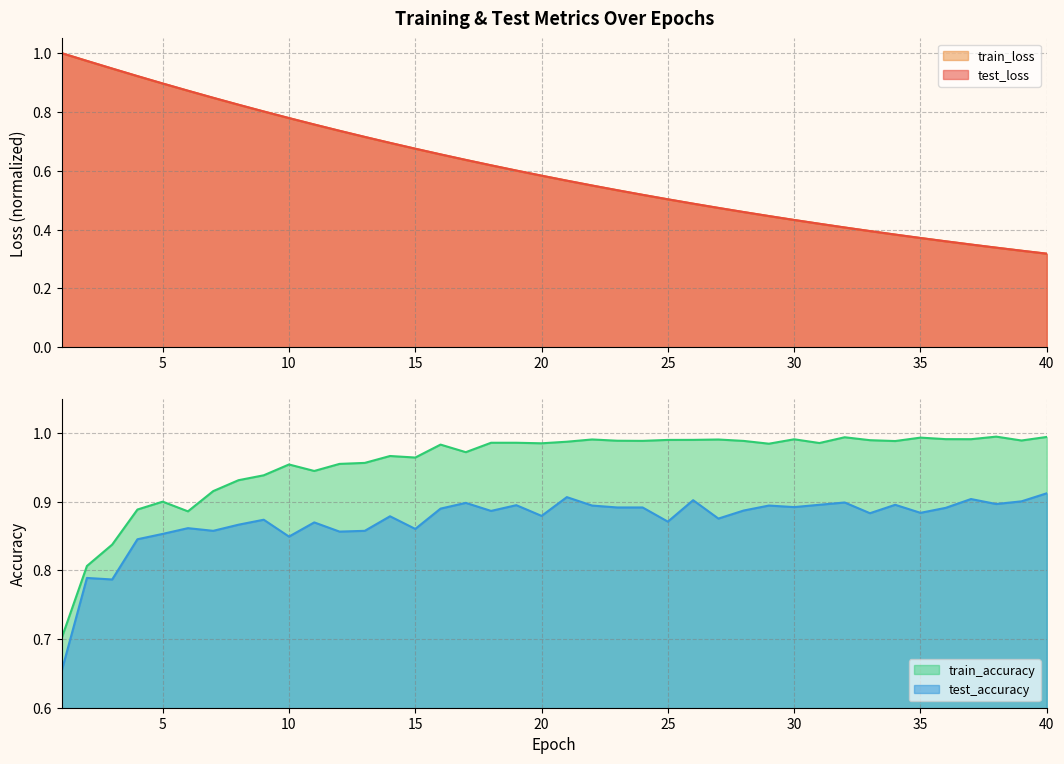

What are all the series names shown in the legend?

test_loss, train_loss, test_accuracy, train_accuracy